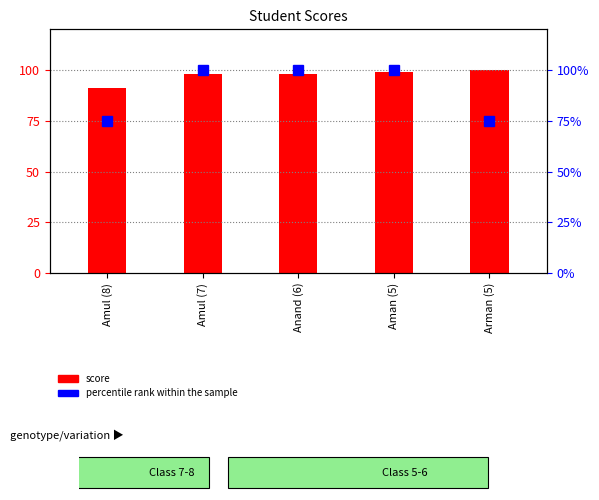

What is the difference between the maximum and minimum values?

9